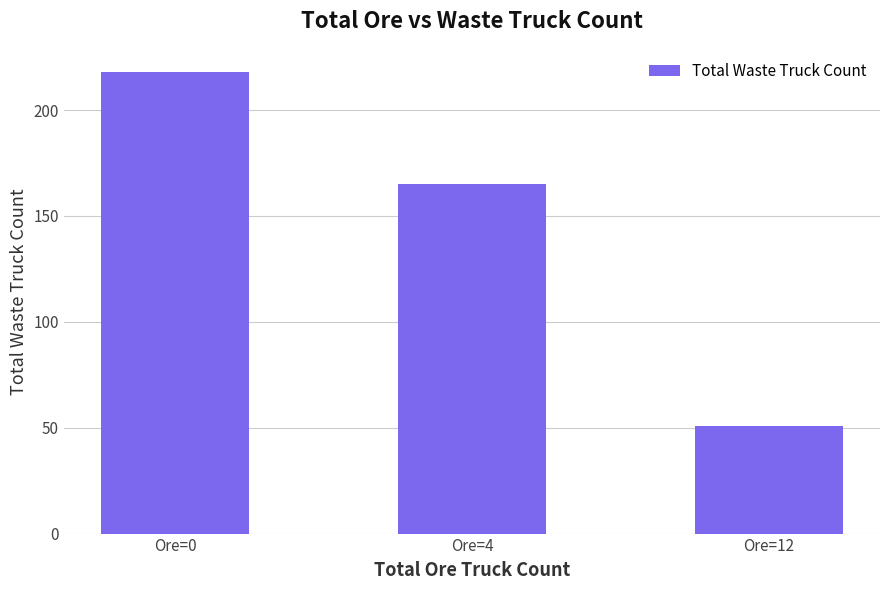

Reading left to right, list all the values displayed in this chart.

218	165	51